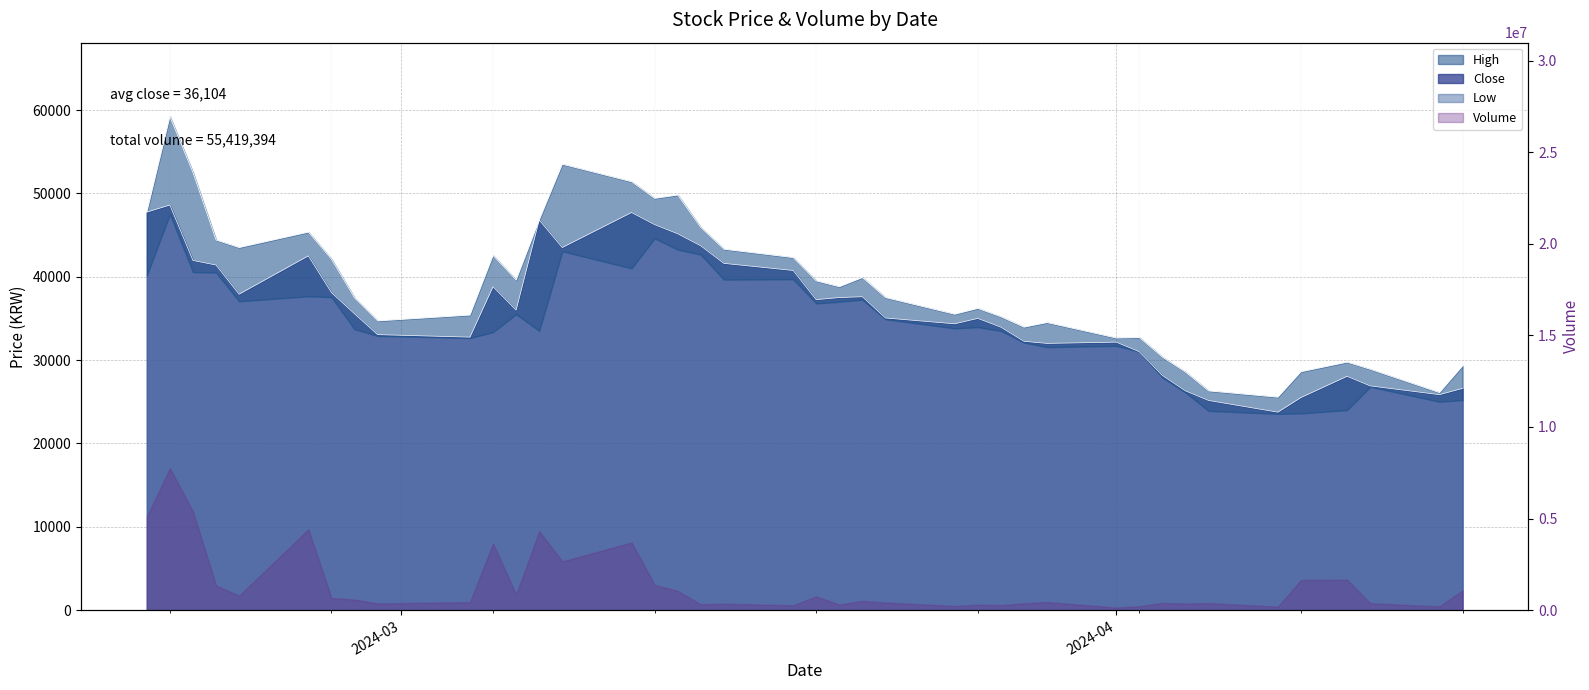

At how many categories does at least one series exceed 53740?

1